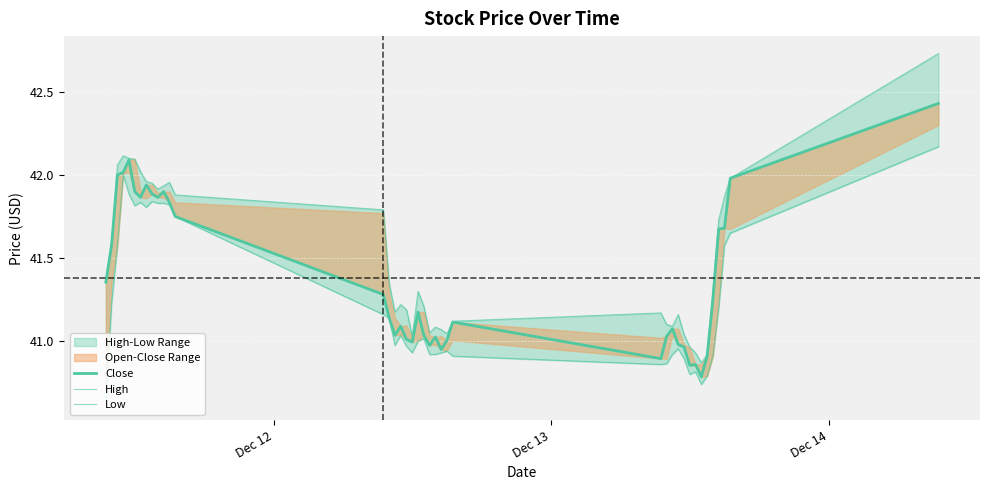

How many data points does each series have?

40